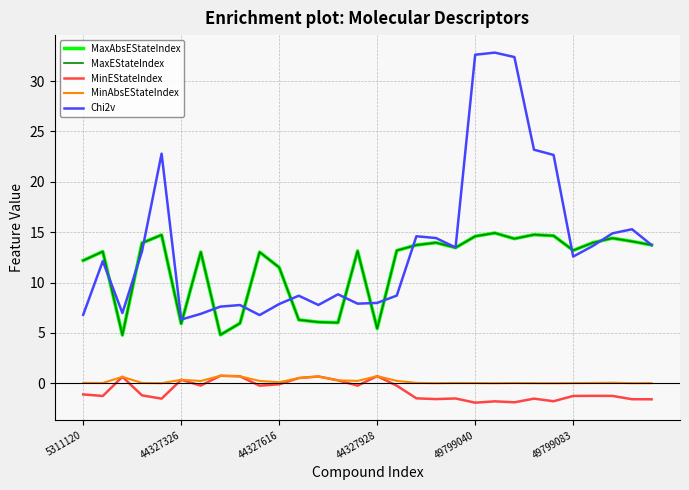

What is the lowest value of the MaxAbsEStateIndex series?

4.8